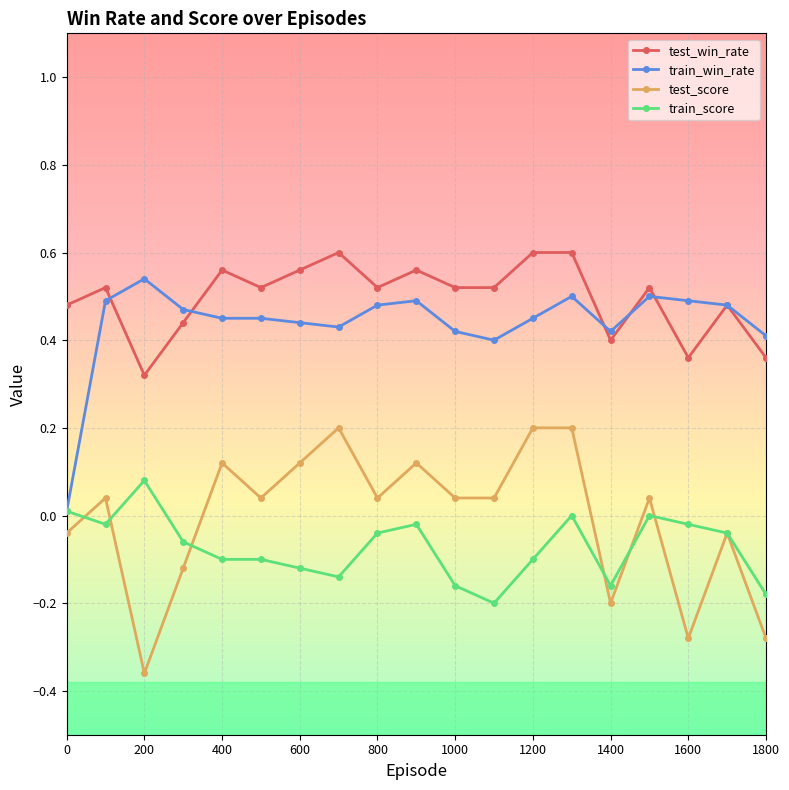

Does the chart have visible grid lines?

Yes